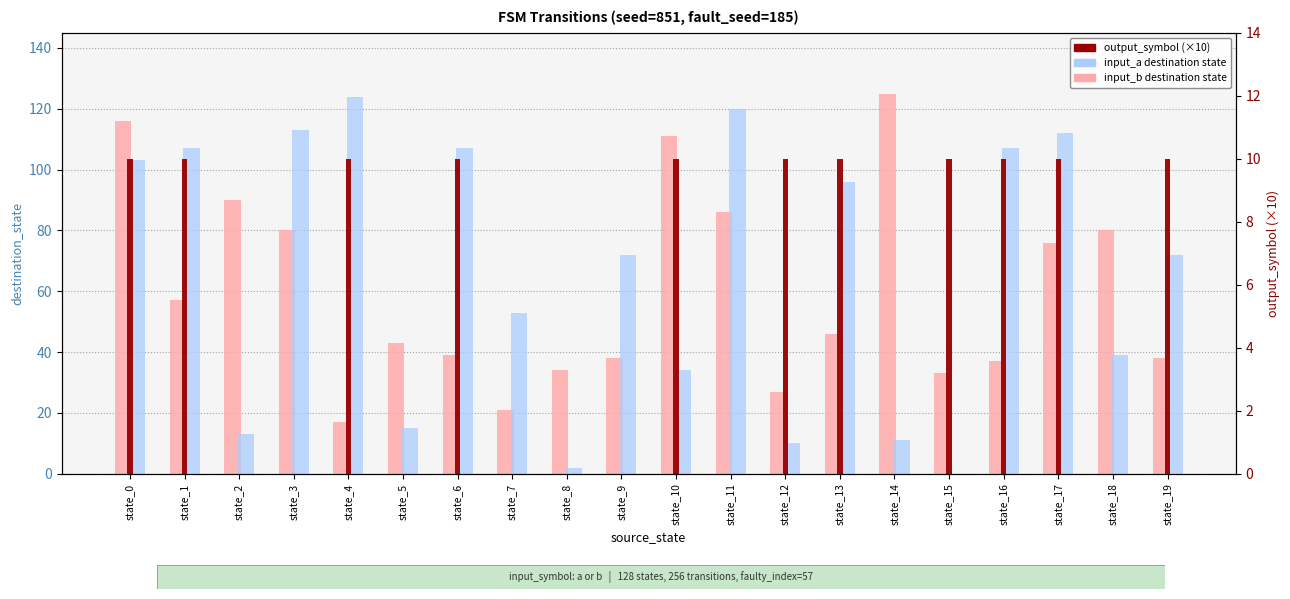

What is the spread (max minus min) of values at state_15?

33